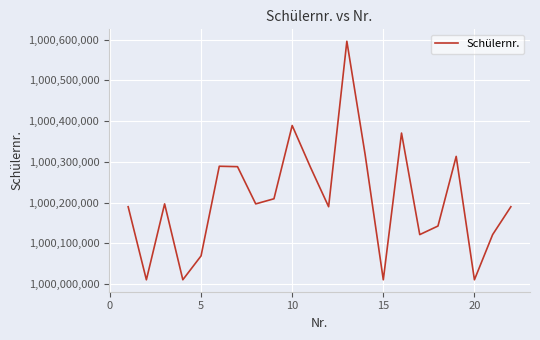

Count the number of categories in the chart.

22